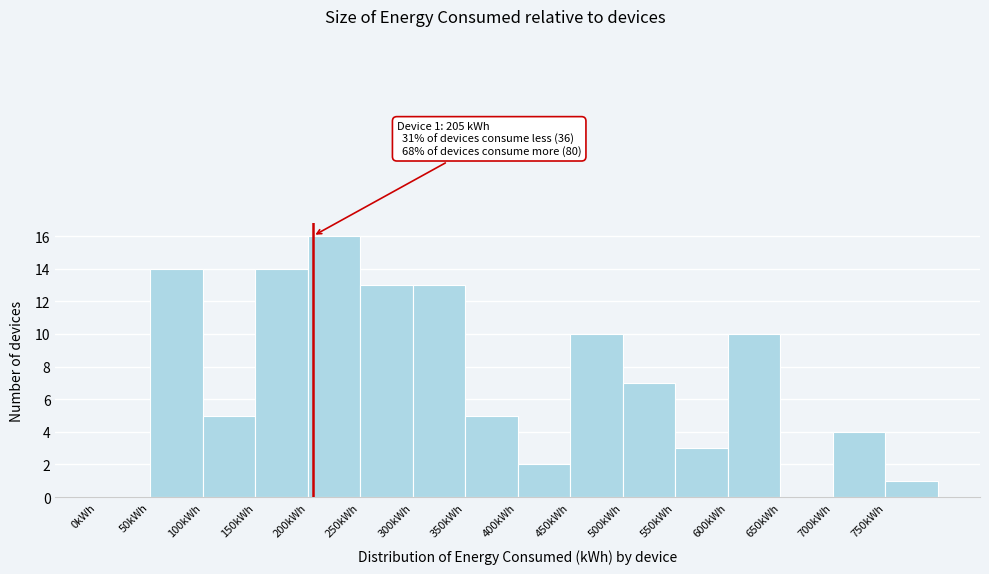

Which range on the x-axis has the tallest bar?

200 to 250